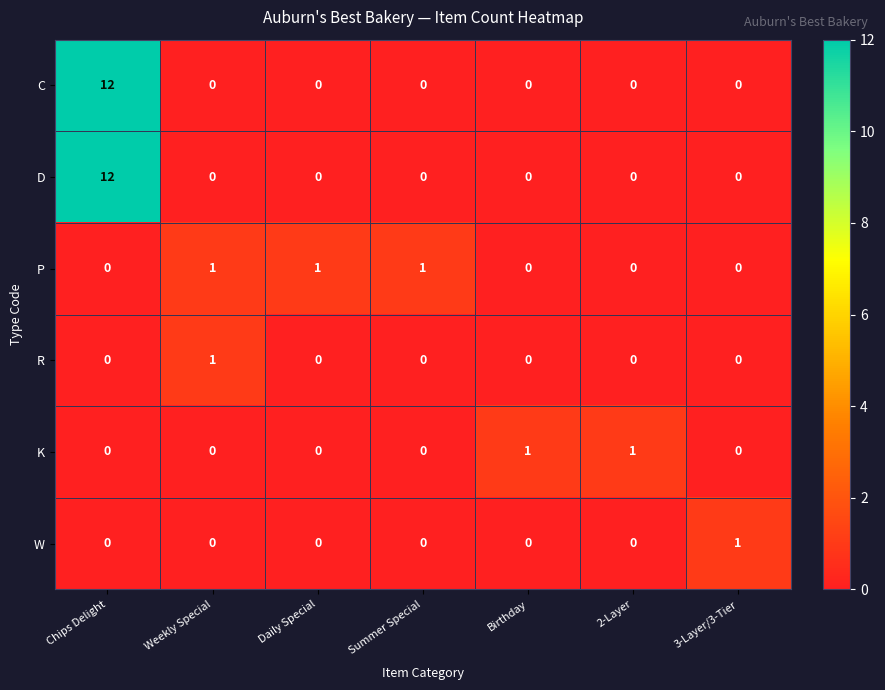

What is the spread (max minus min) of values at Chips Delight?

12